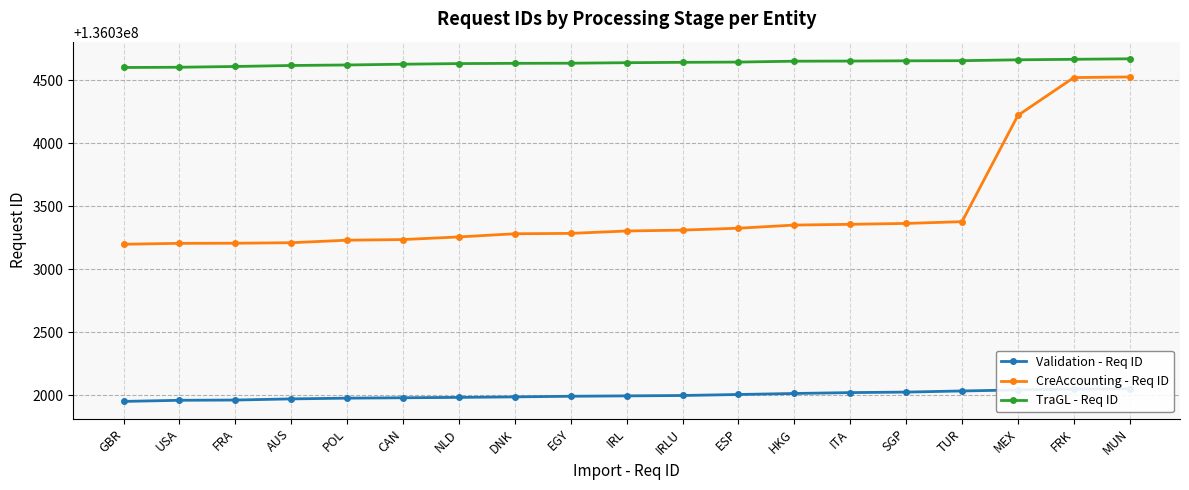

Which label corresponds to the smallest value in the chart?

GBR